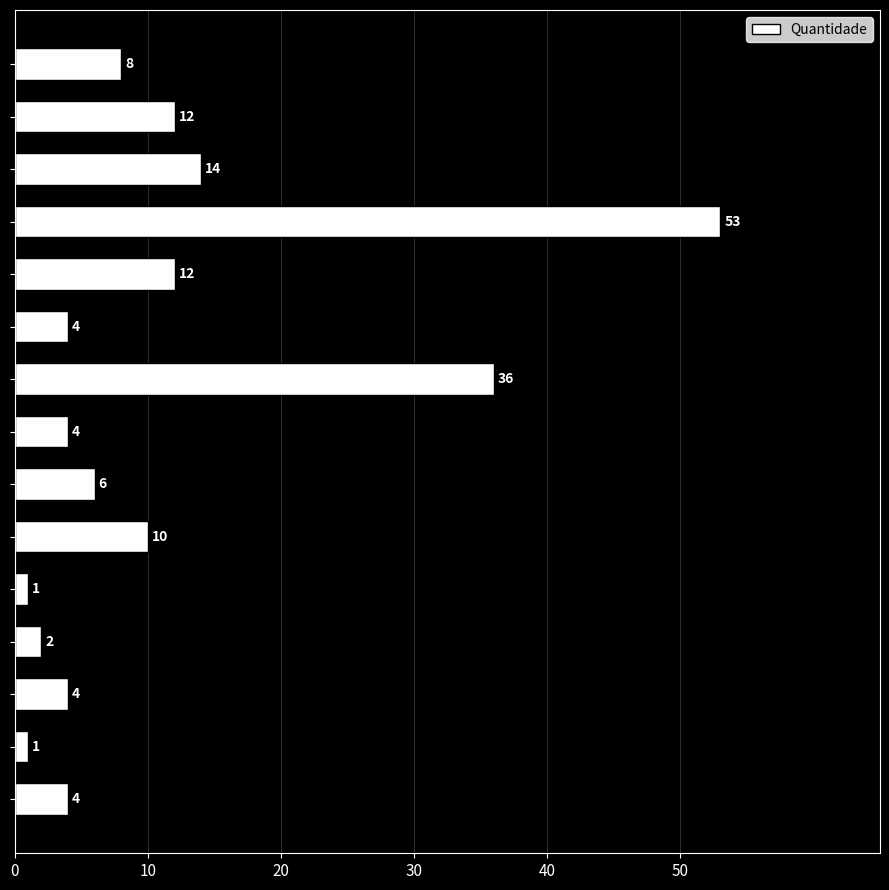

What is the sum of all values?

171